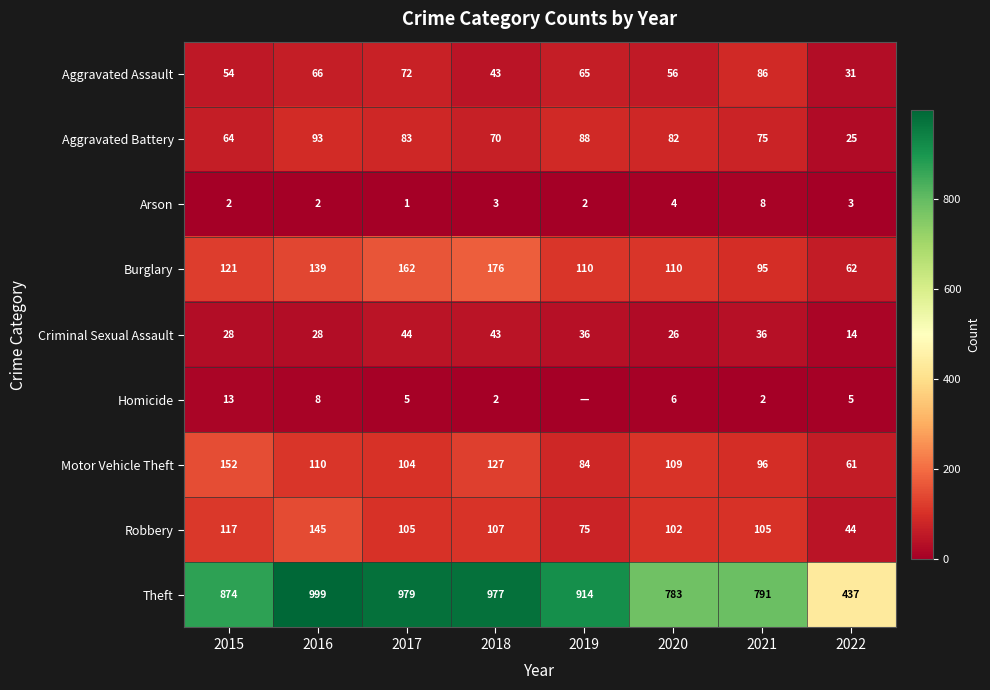

How many data points in Burglary are less than 121?

4